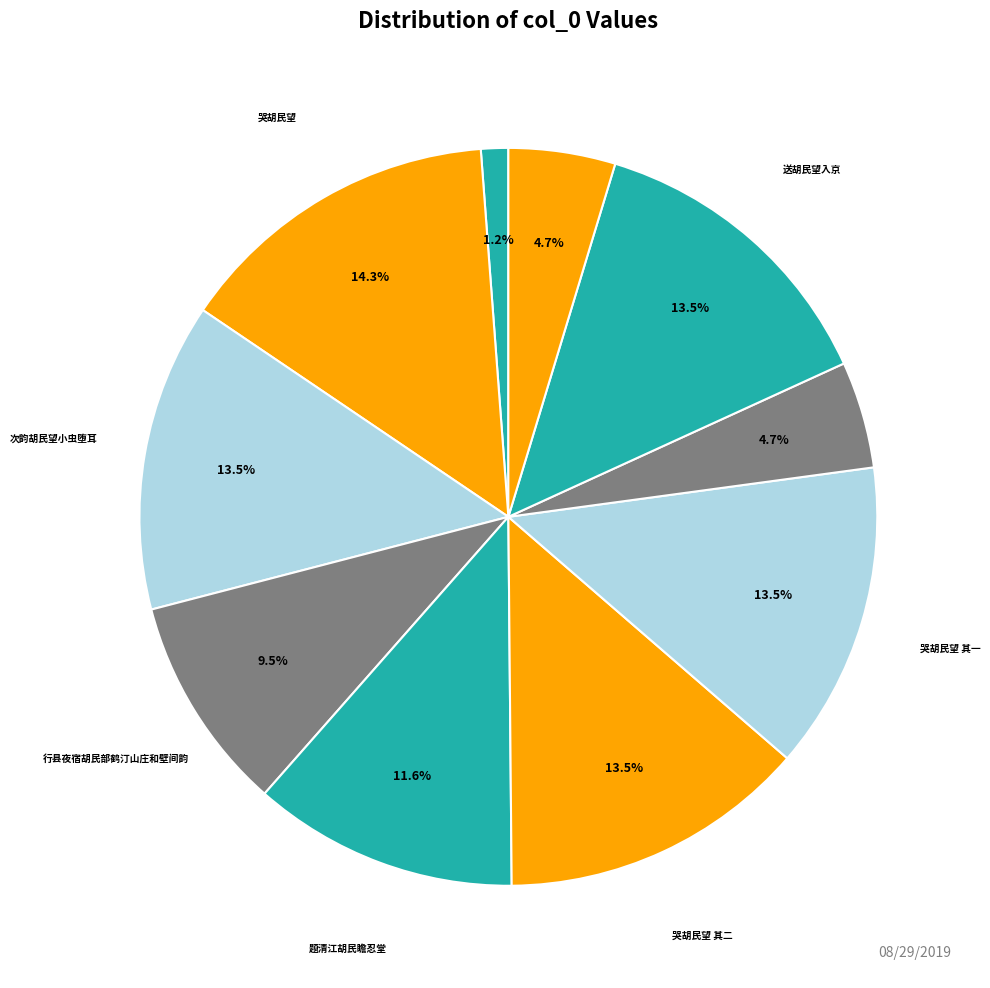

To the nearest percent, what is the average slice percentage?

10%